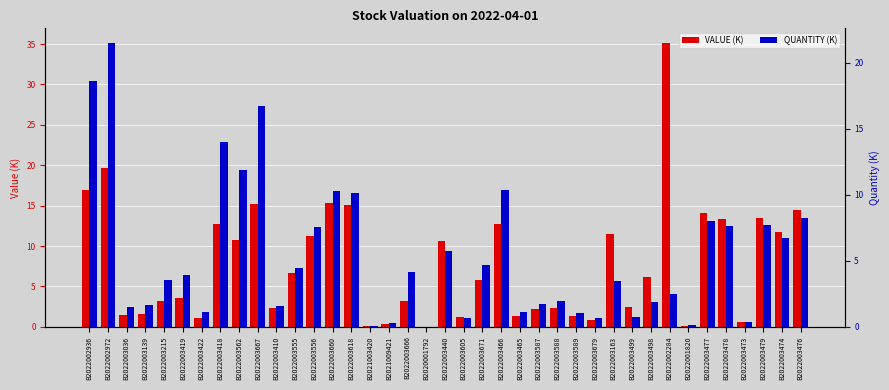

What is the sum of all QUANTITY (K) values?

208.7